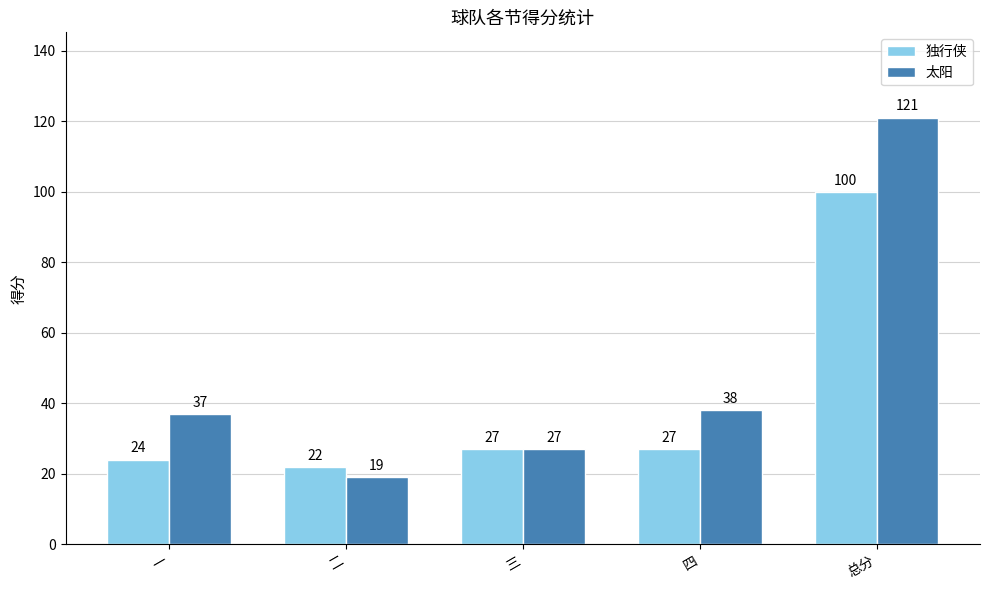

Rank the series by their maximum value, from highest to lowest.

太阳, 独行侠